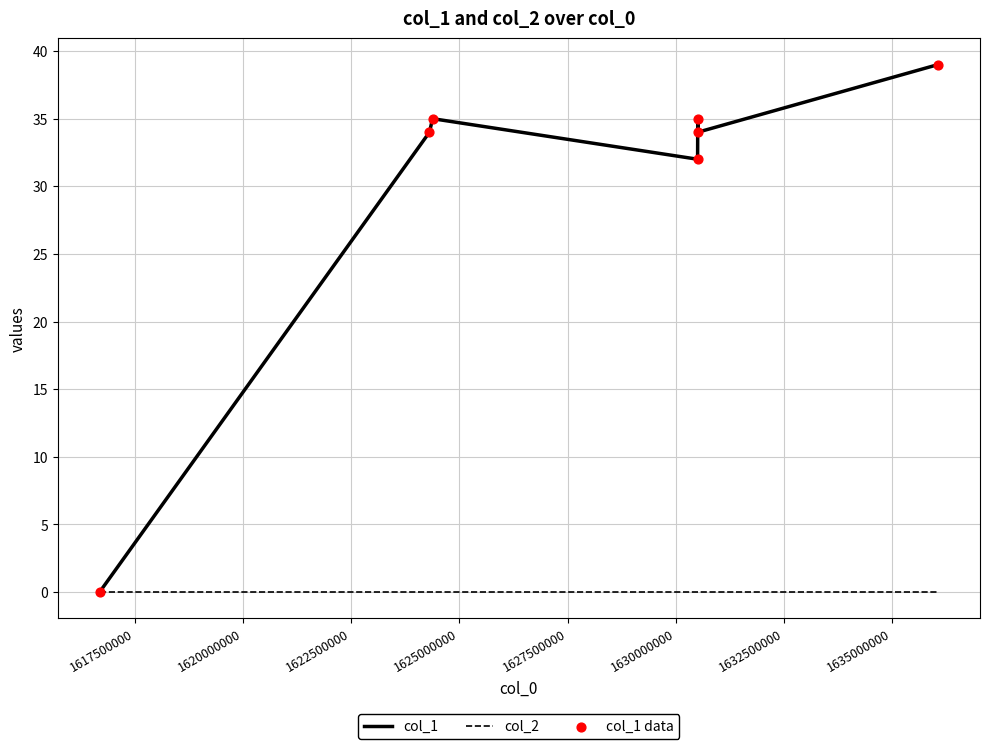

Which series has the largest range (max minus min)?

col_1